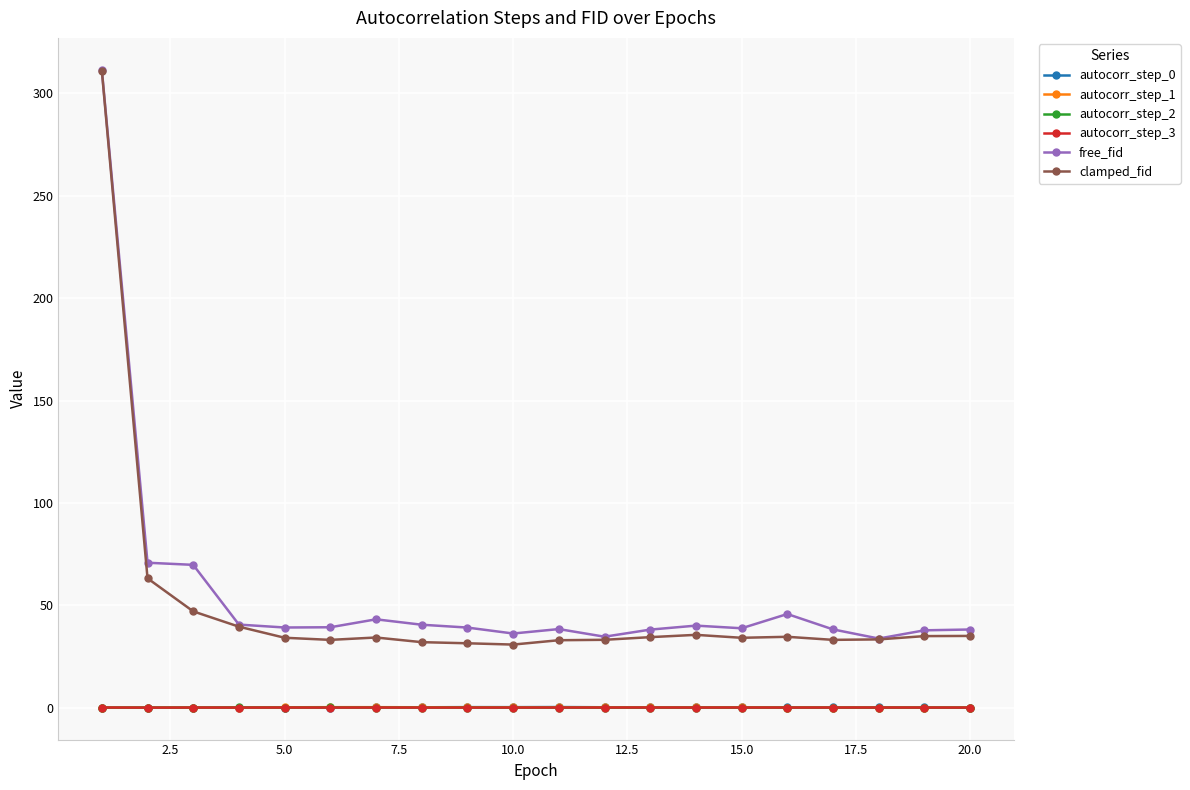

True or false: autocorr_step_3 and clamped_fid intersect in this chart.

False